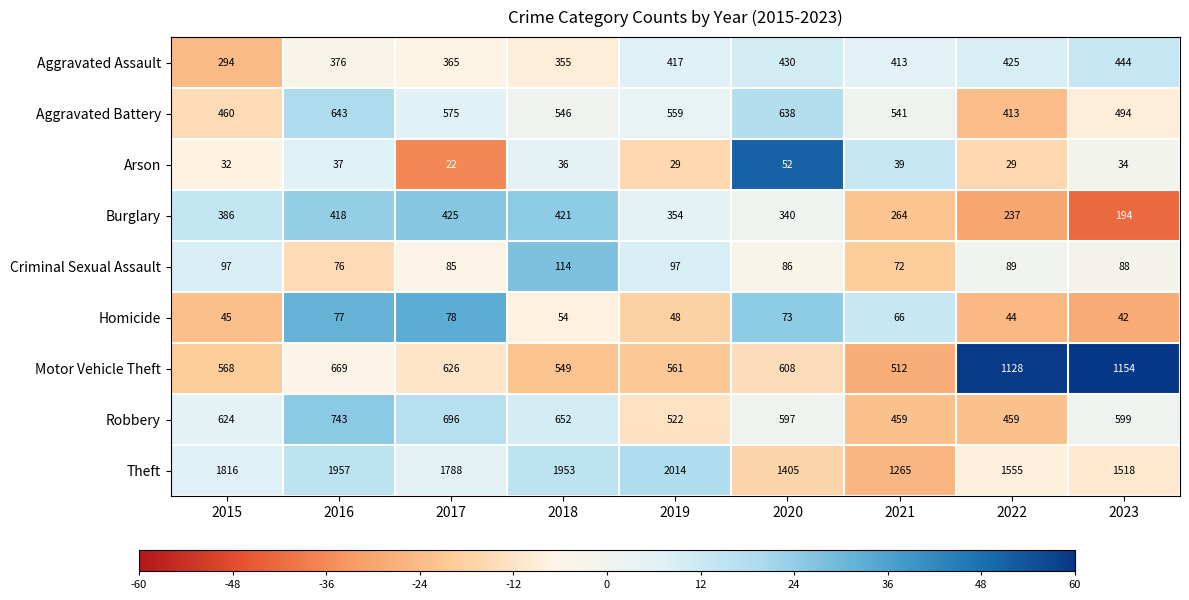

Is it true that Aggravated Assault equals 444 at 2023?

True